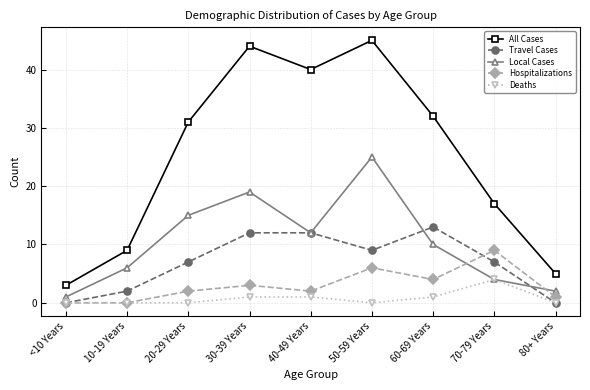

Is the value of All Cases at 80+ Years greater than the value of Local Cases at 10-19 Years?

No